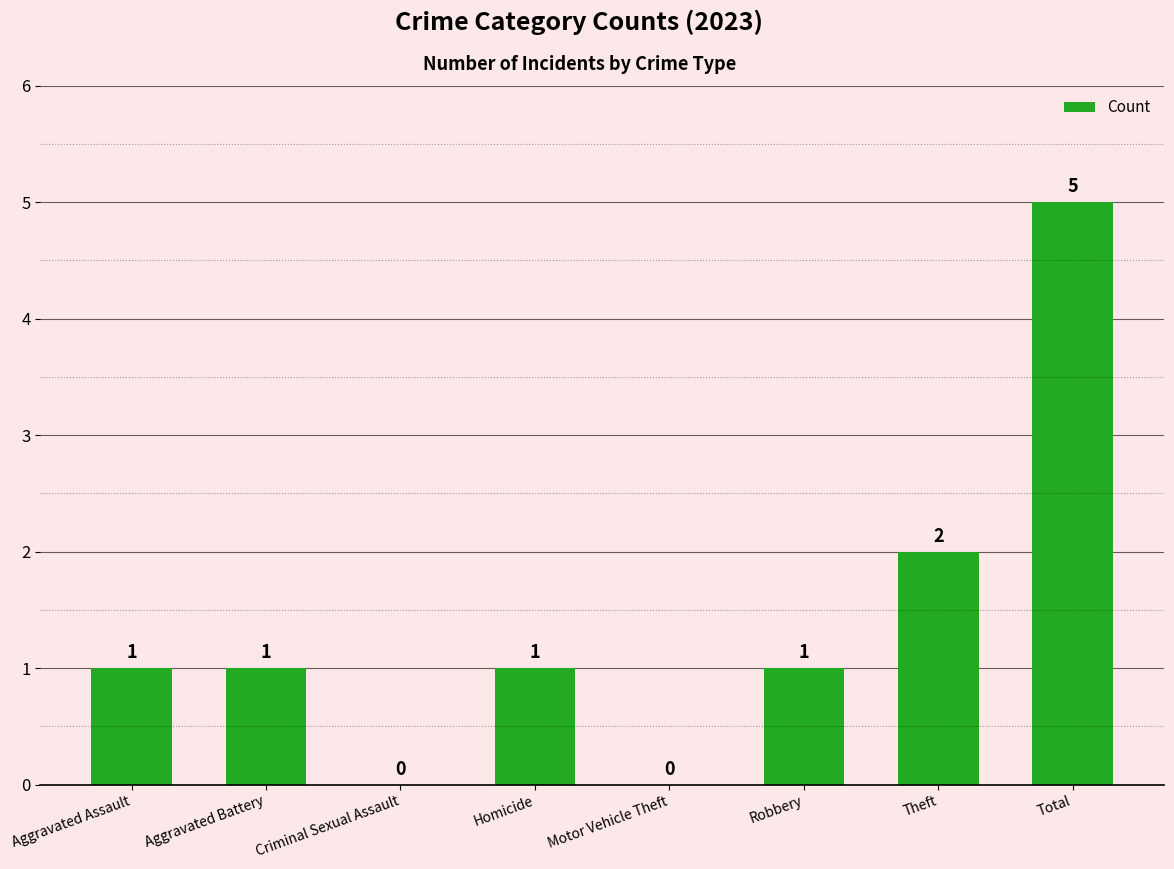

Is it true that the value at Motor Vehicle Theft is 0?

True